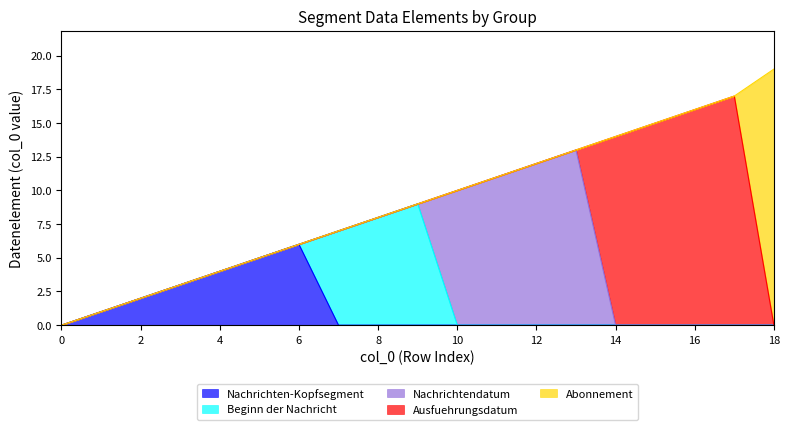

Between which two adjacent categories do Nachrichten-Kopfsegment and Beginn der Nachricht first intersect?

6 and 7